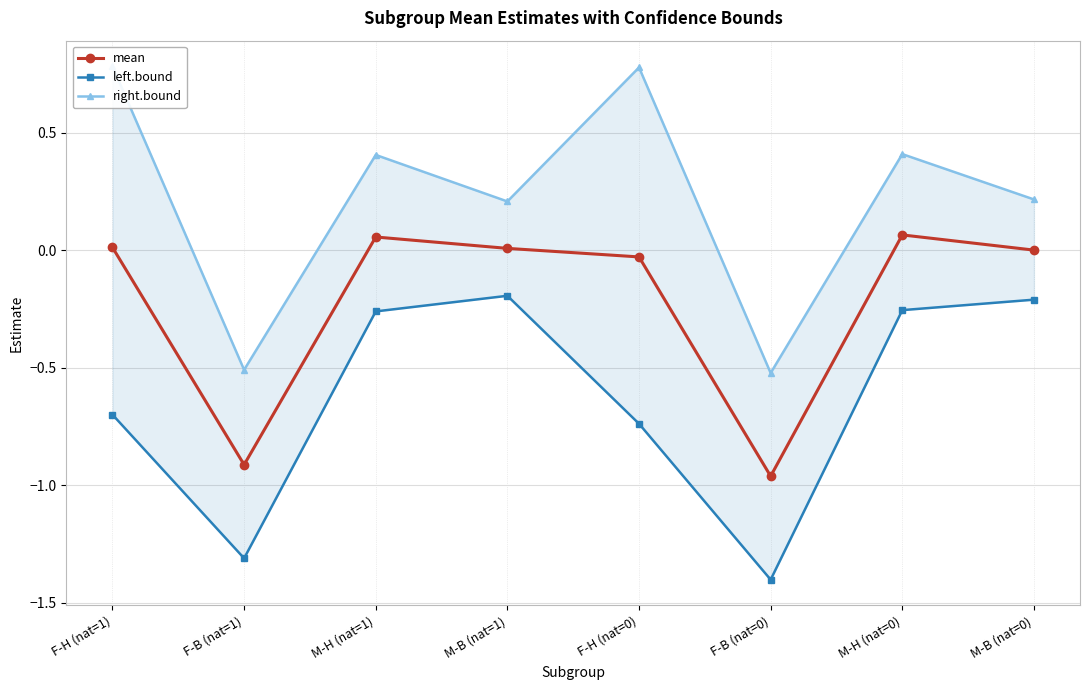

How many interior local peaks does the mean series have?

2